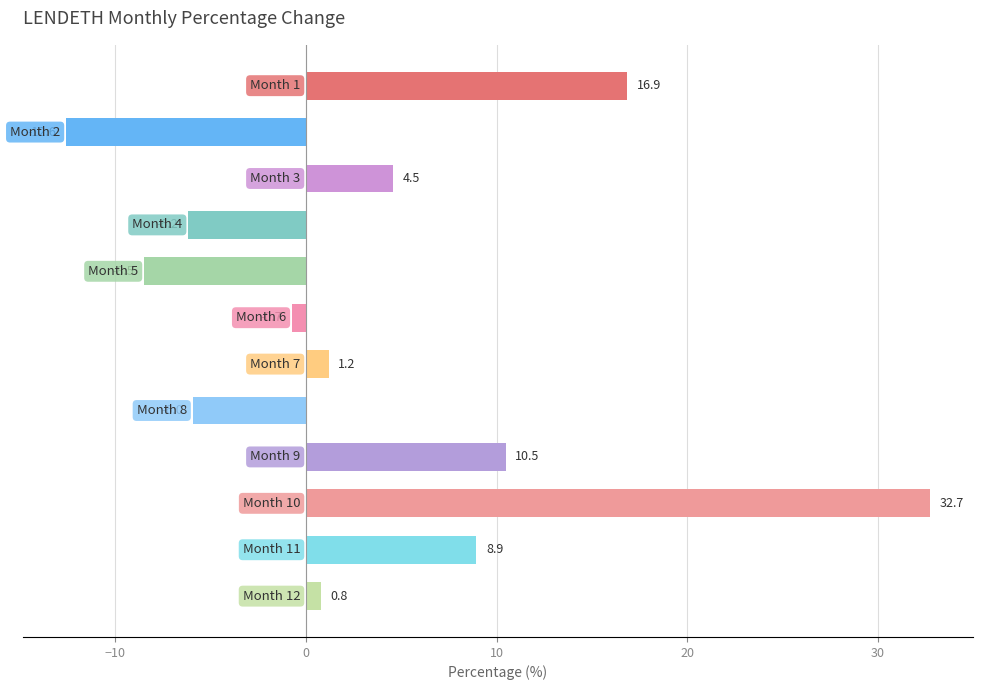

What is the maximum value shown in the chart?

32.7